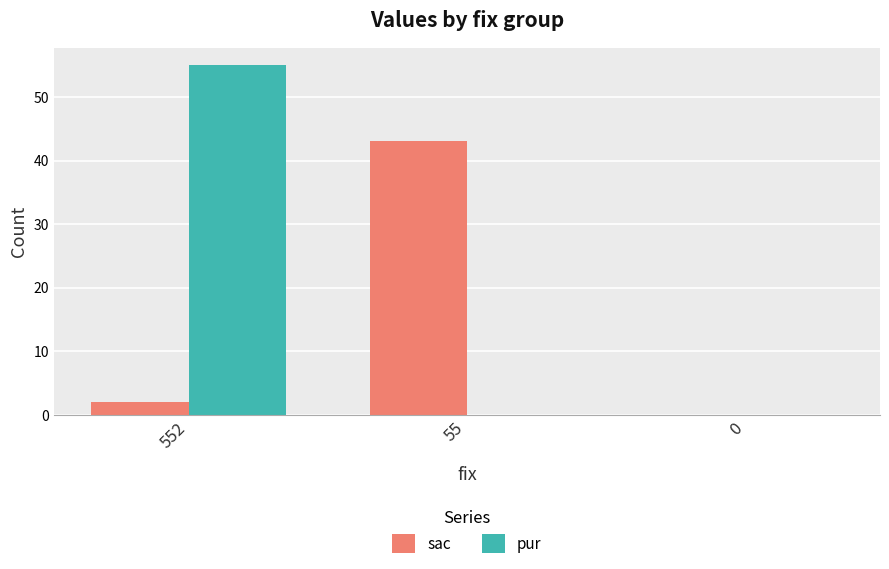

Reading left to right, list all the values displayed in this chart.

sac: 552=2	55=43	0=0
pur: 552=55	55=0	0=0